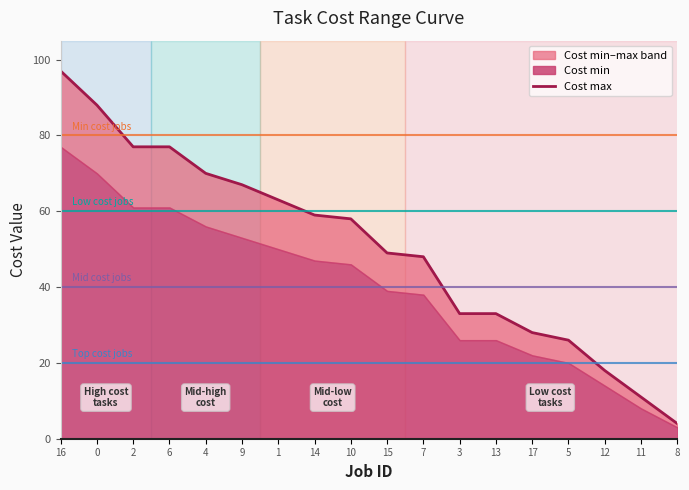

How many values are below 58?

9